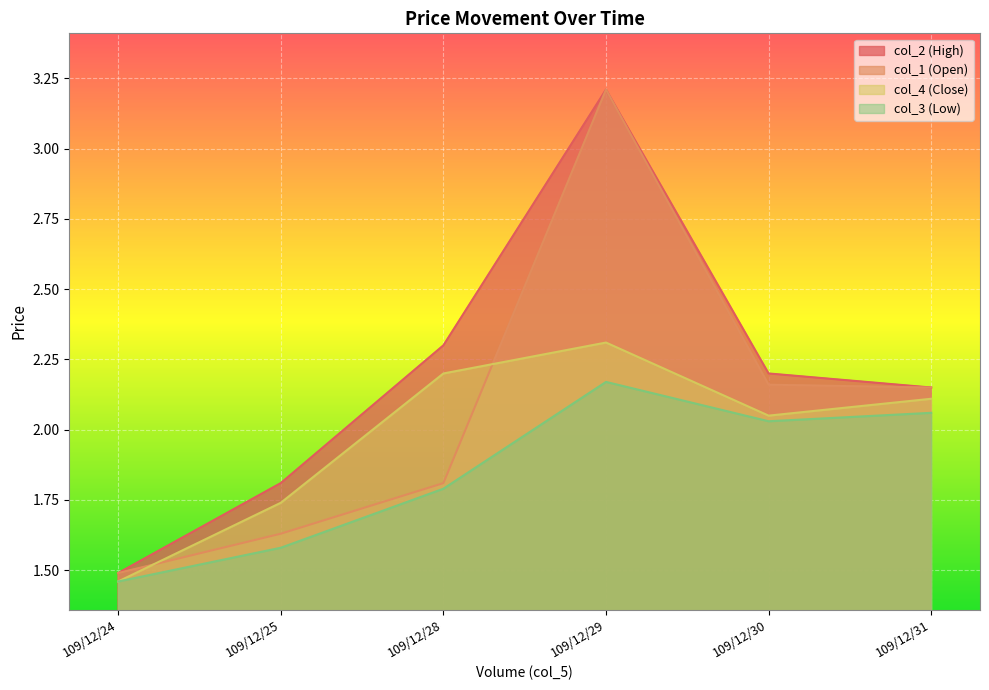

Which label corresponds to the smallest value in the chart?

109/12/24